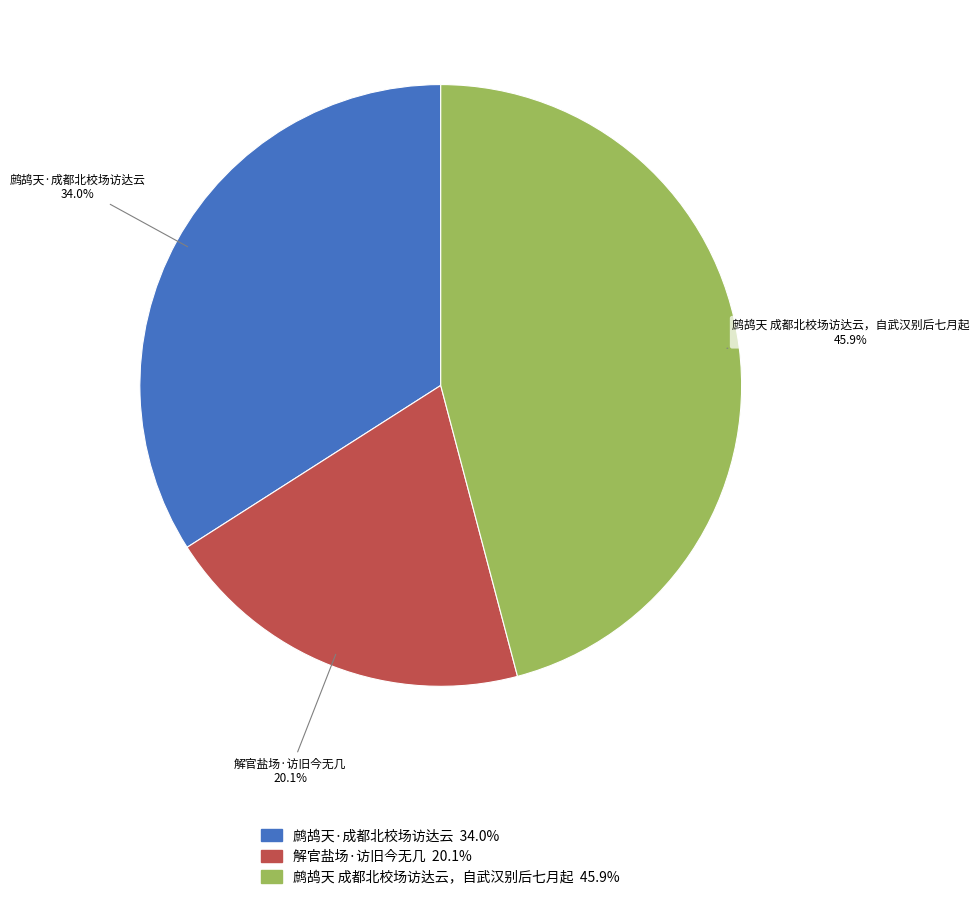

Between 鹧鸪天 成都北校场访达云，自武汉别后七月起 and 解官盐场·访旧今无几, which is larger?

鹧鸪天 成都北校场访达云，自武汉别后七月起